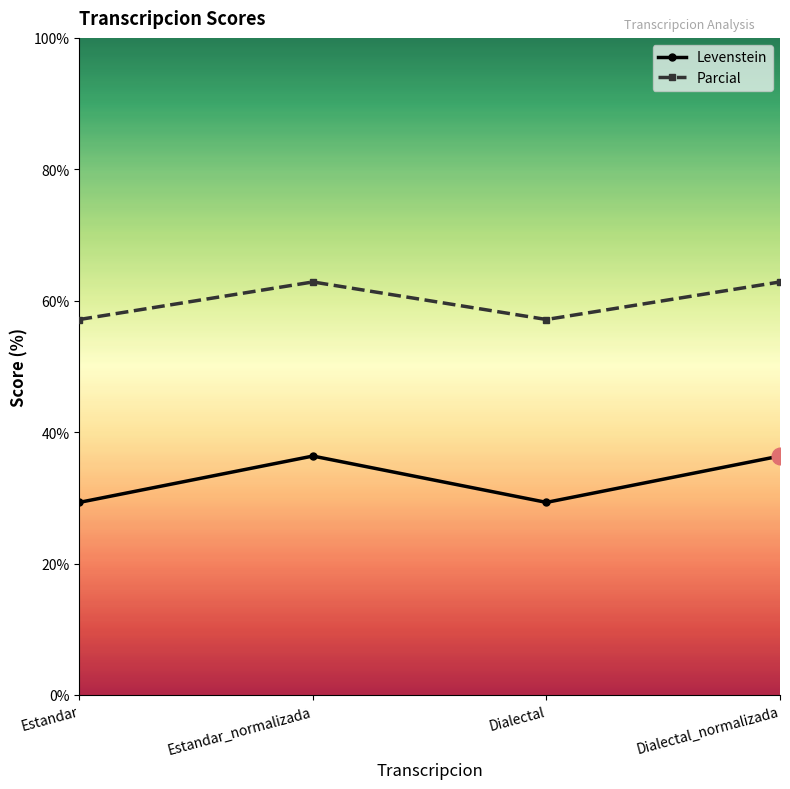

What are all the series names shown in the legend?

Levenstein, Parcial